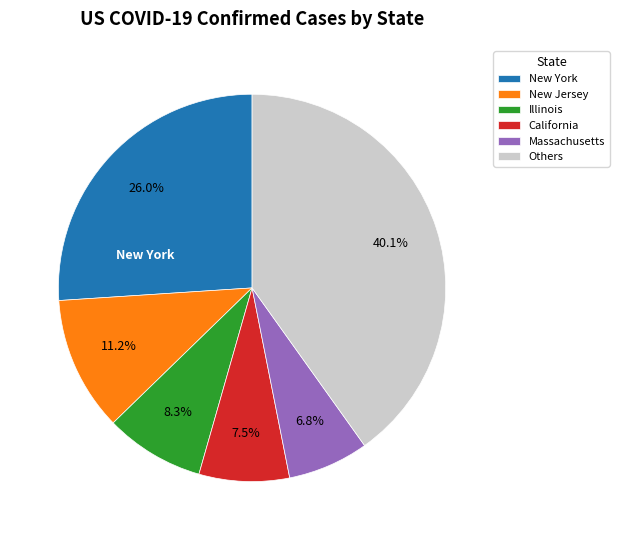

Rank the categories by value from highest to lowest.

Others, New York, New Jersey, Illinois, California, Massachusetts